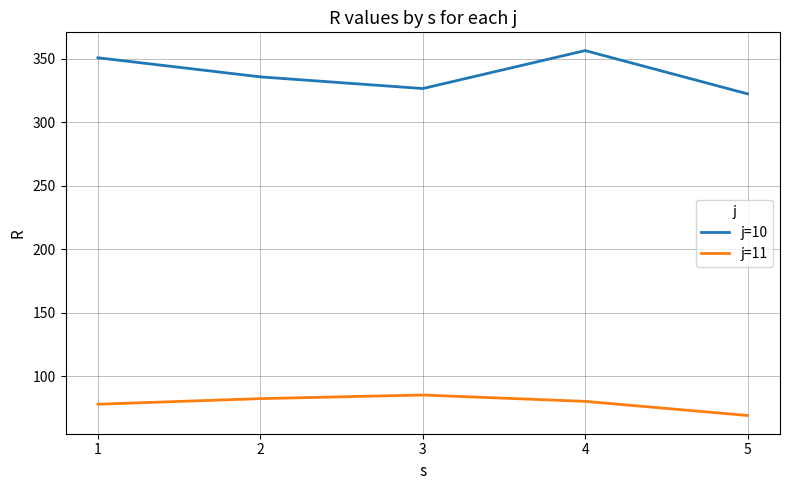

Where is j=10 nearest to the value 339?

2